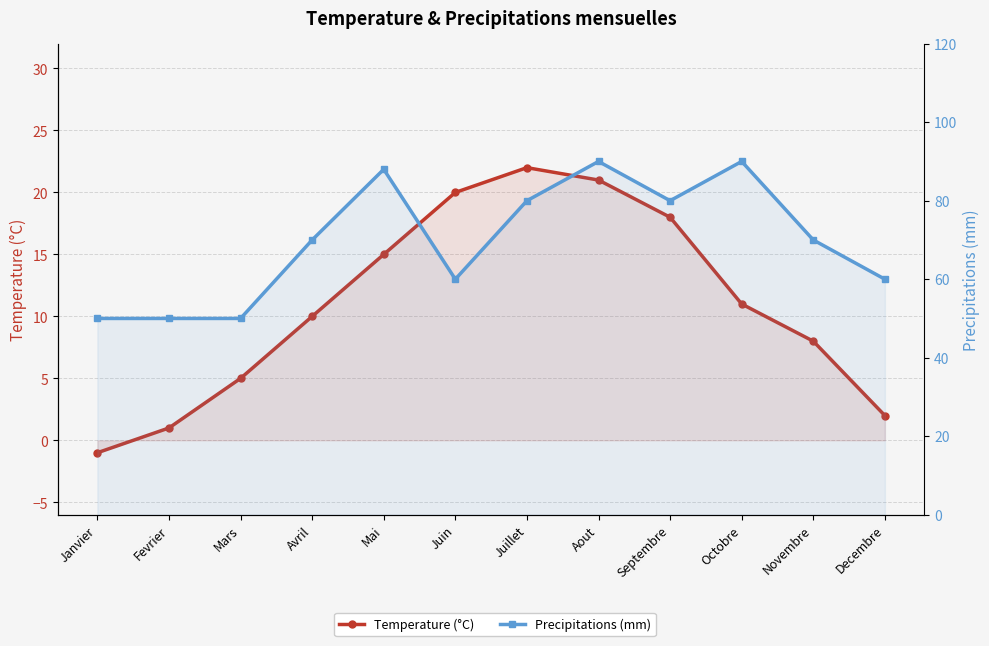

Which series has the largest total across all categories?

Precipitations (mm)